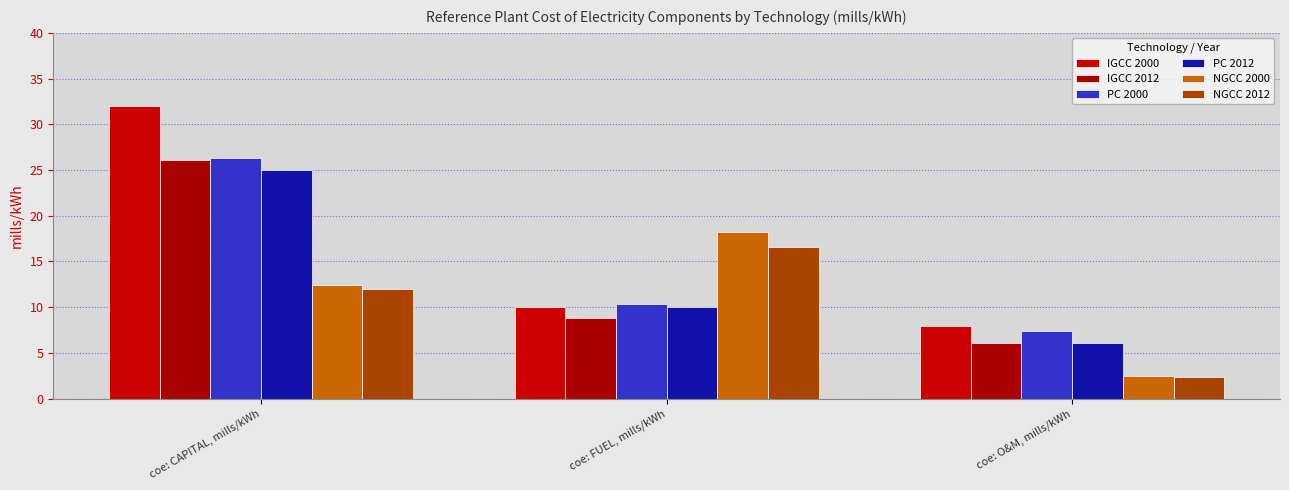

What are all the series names shown in the legend?

IGCC 2000, IGCC 2012, PC 2000, PC 2012, NGCC 2000, NGCC 2012